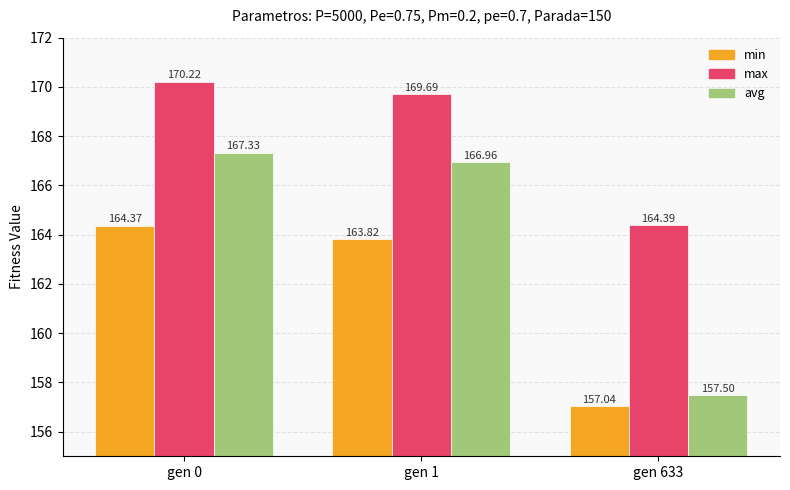

List the series in order of their overall mean, lowest first.

min, avg, max